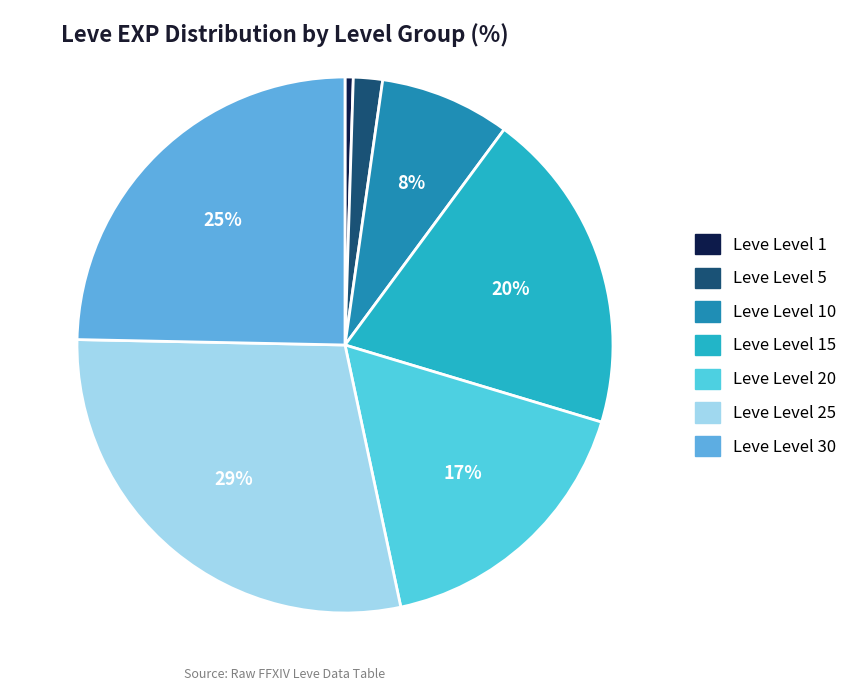

Rank the categories by value from highest to lowest.

Leve Level 25, Leve Level 30, Leve Level 15, Leve Level 20, Leve Level 10, Leve Level 5, Leve Level 1